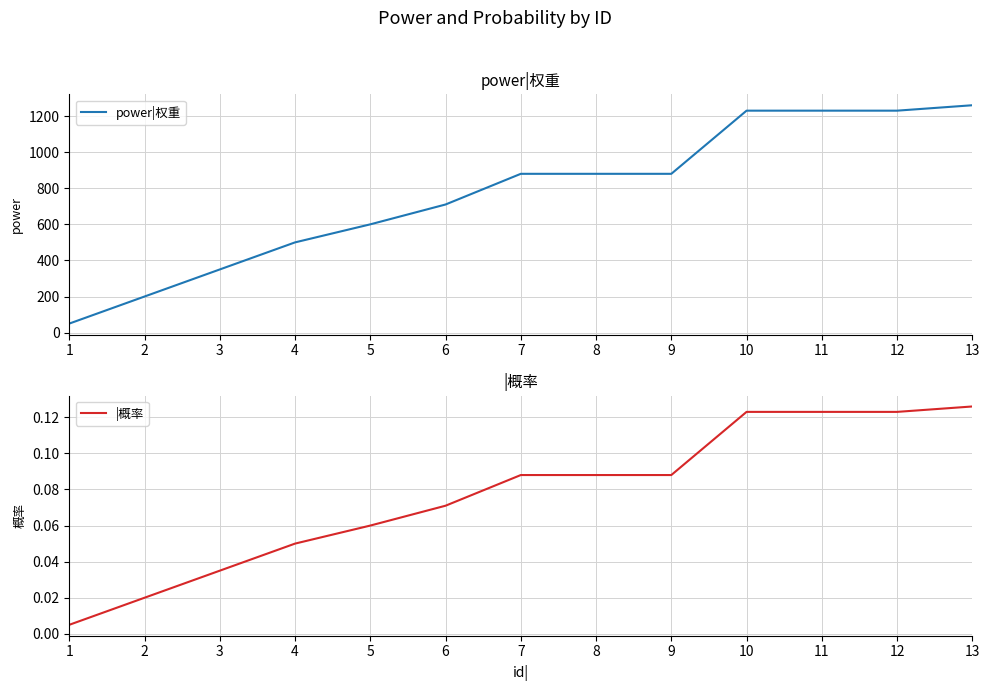

Where is power|权重 nearest to the value 655?

5